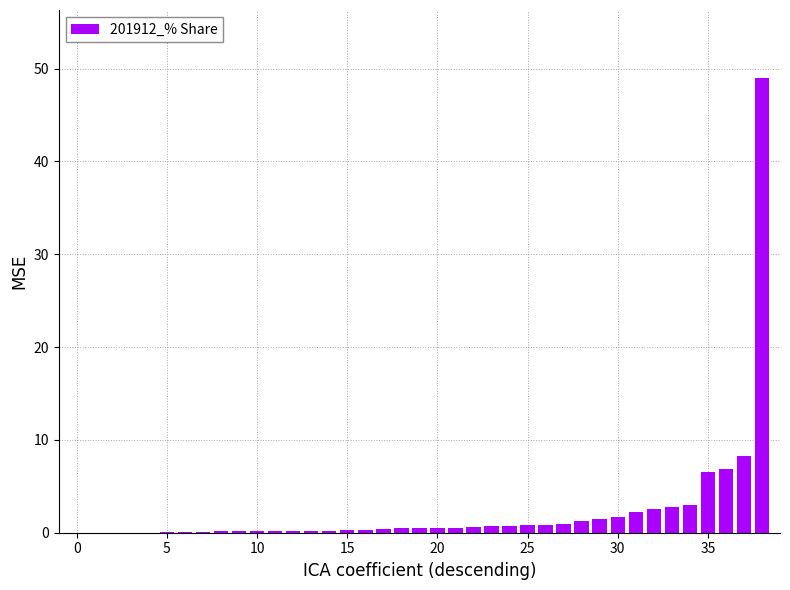

What is the greatest value displayed?

49.0